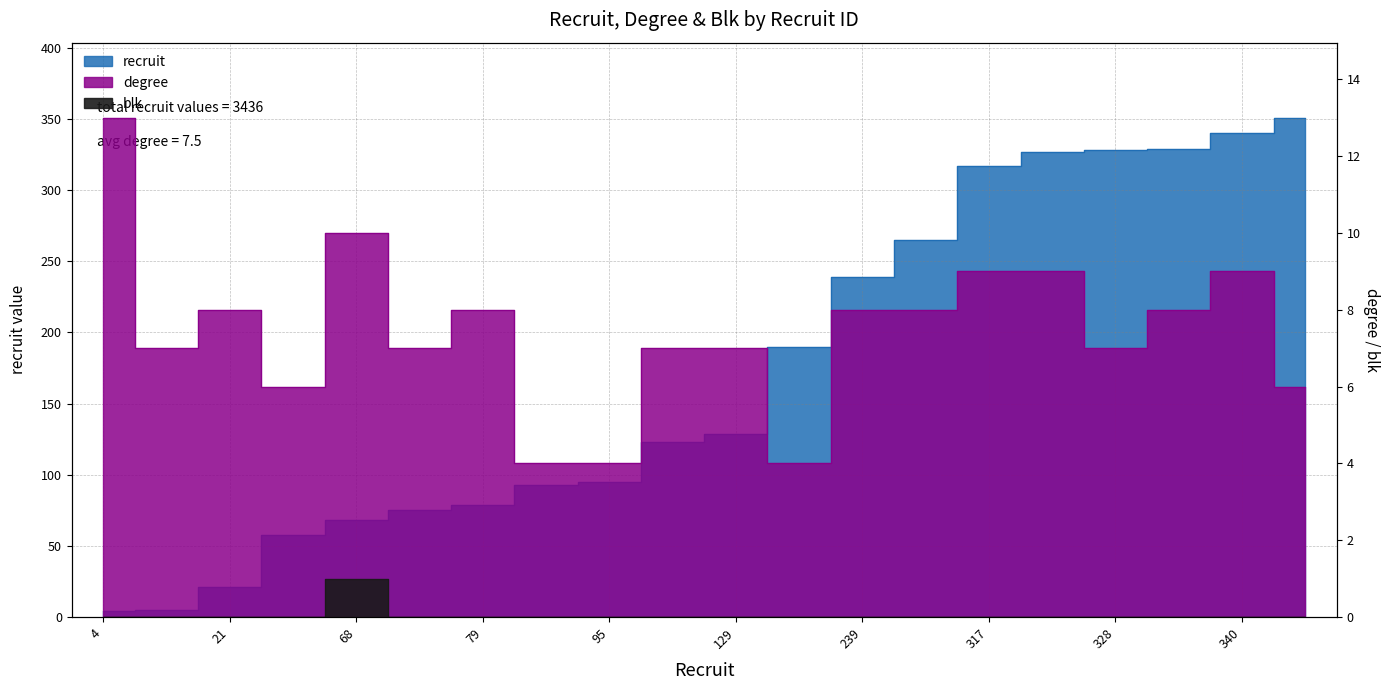

Is the value of degree at 329 greater than the value of recruit at 93?

No